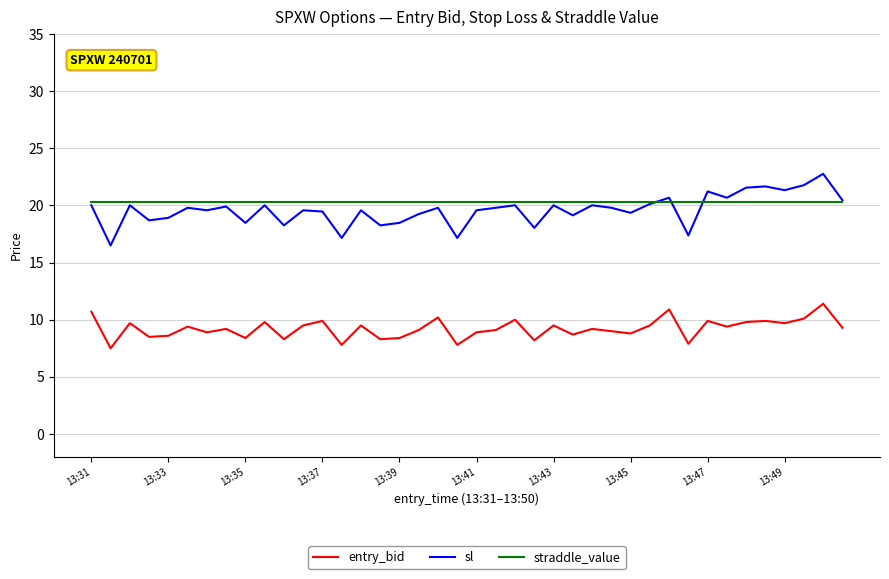

True or false: entry_bid and sl intersect in this chart.

False